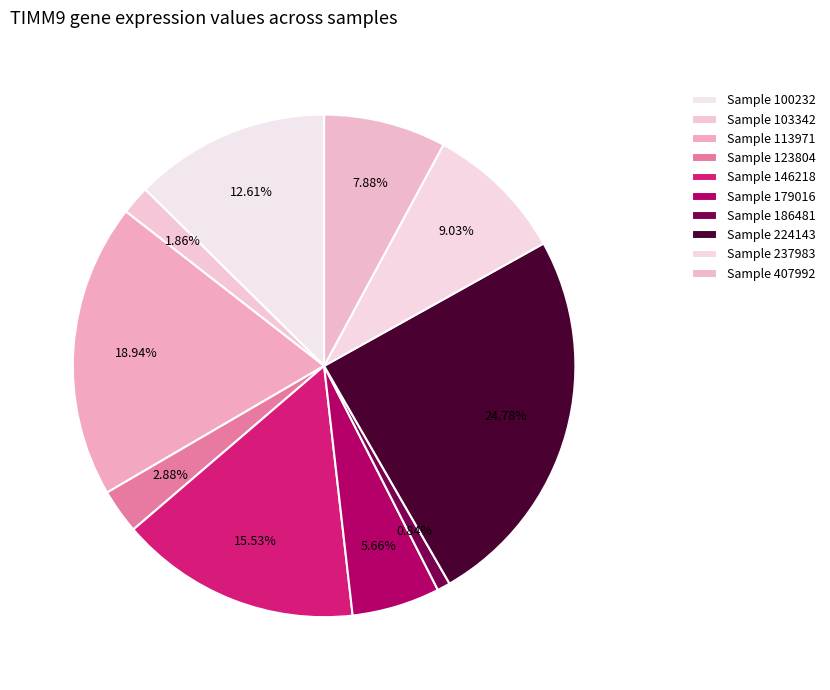

How many segments does this pie chart have?

10